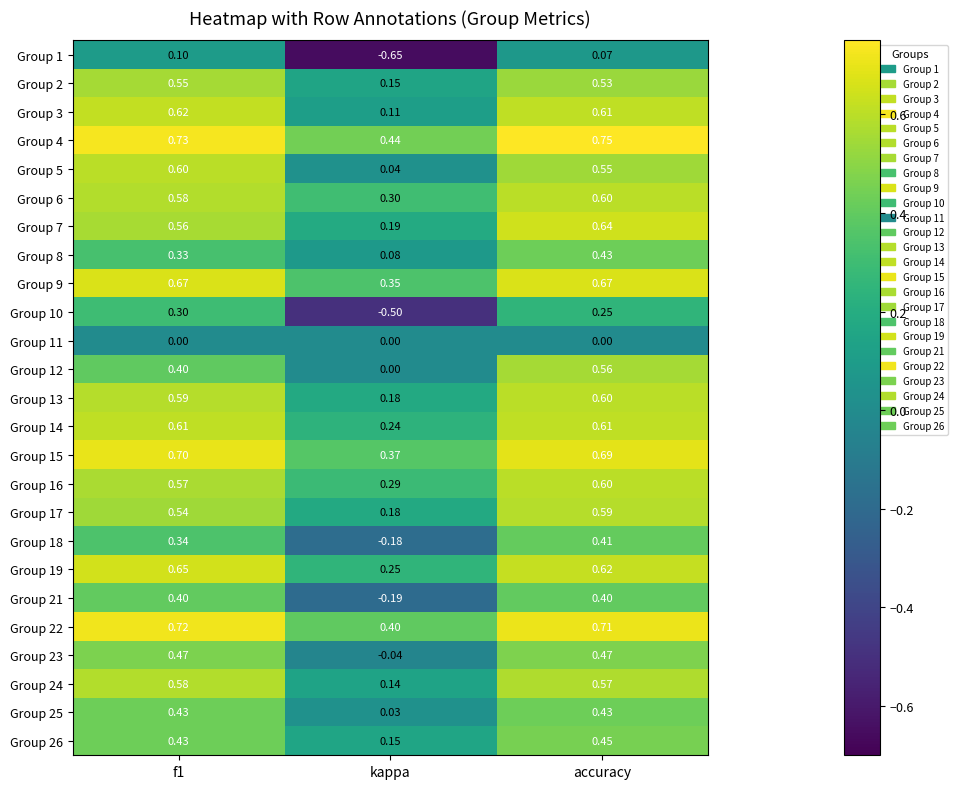

Is the value of Group 25 at accuracy greater than the value of Group 7 at accuracy?

No